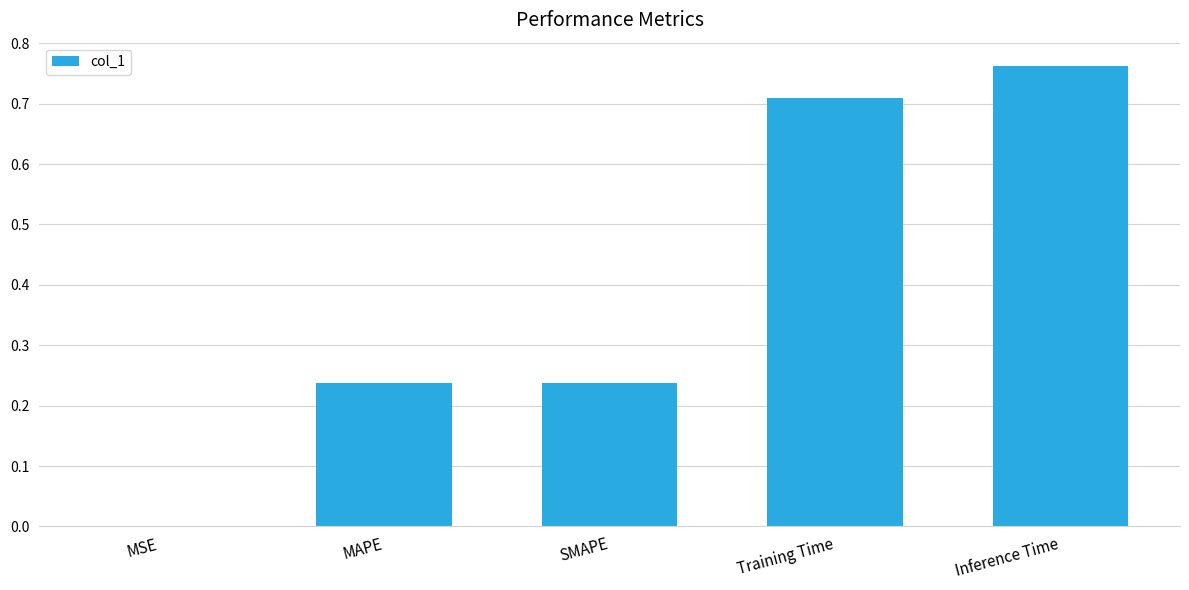

The value at MAPE is 0.3. True or false?

False